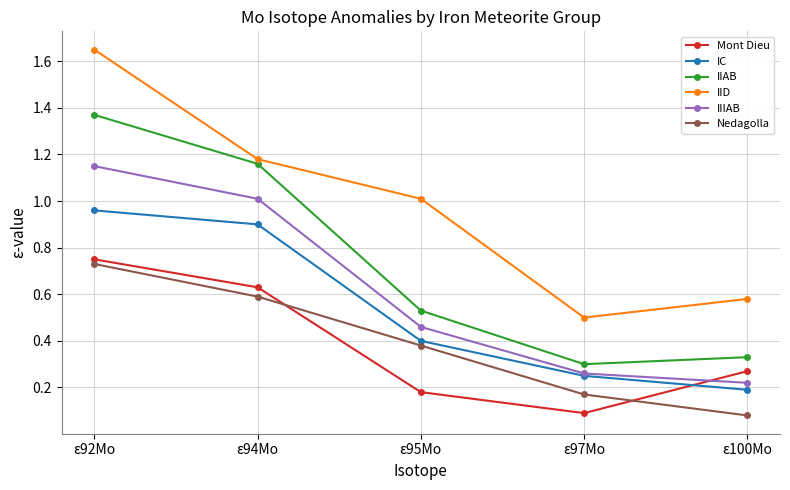

What are all the series names shown in the legend?

Mont Dieu, IC, IIAB, IID, IIIAB, Nedagolla